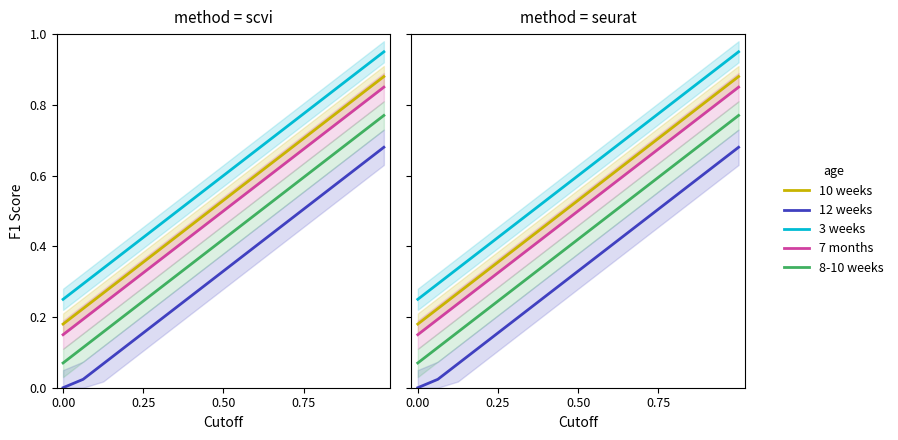

True or false: 12 weeks and 10 weeks intersect in this chart.

False